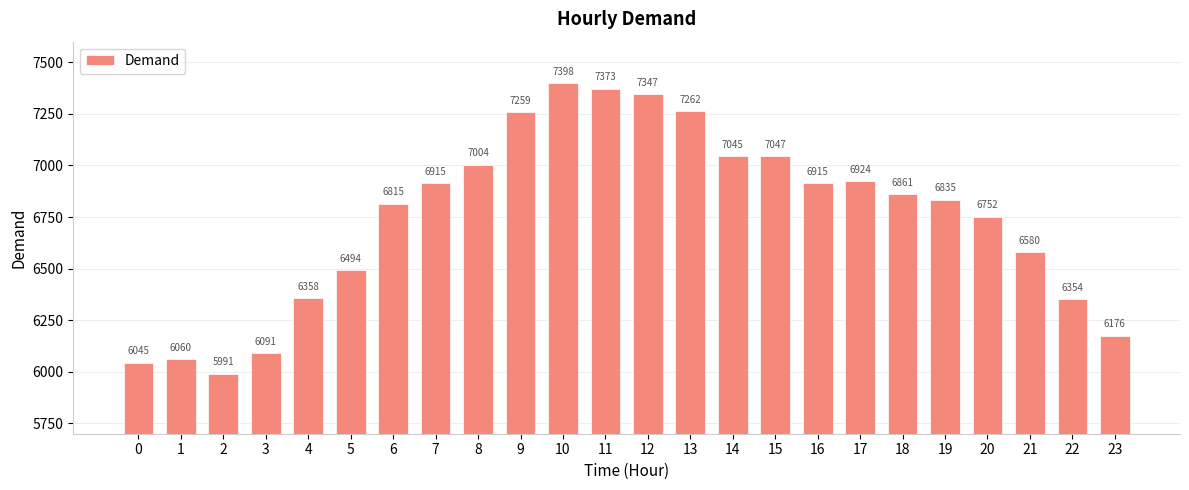

What is the approximate value at 7, to the nearest 100?

6900